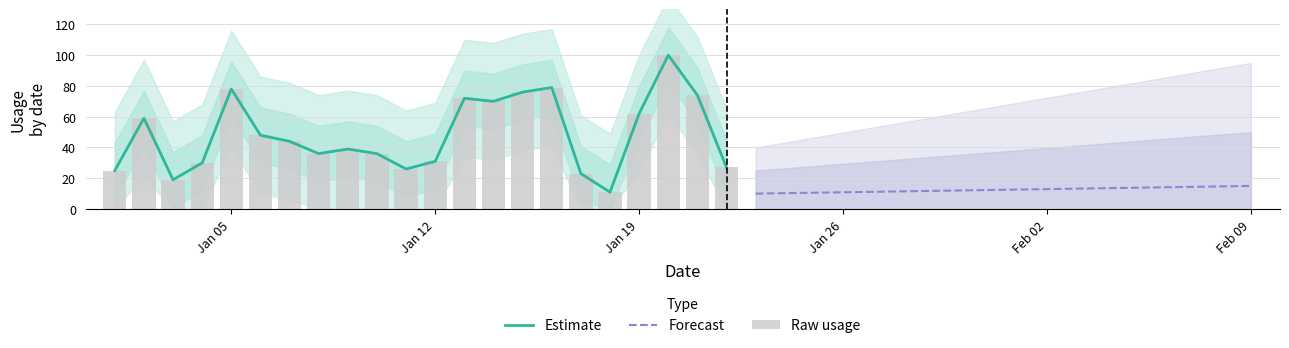

The value at 2015-01-30 is -67. True or false?

False